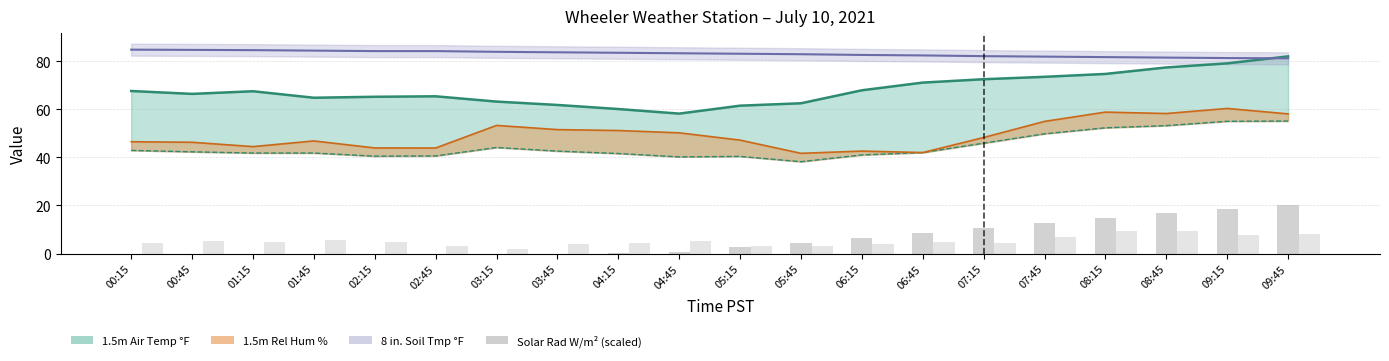

How many categories are shown in the chart?

20